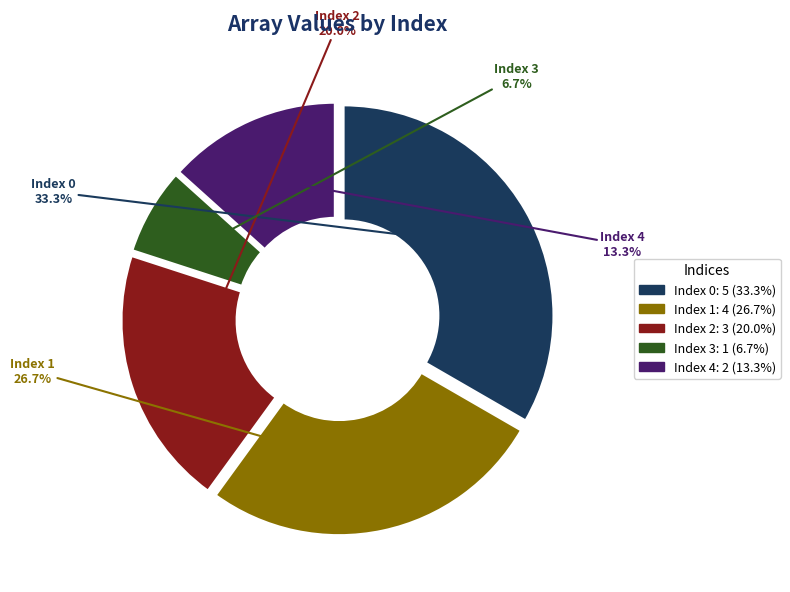

Does any single category account for the majority?

No